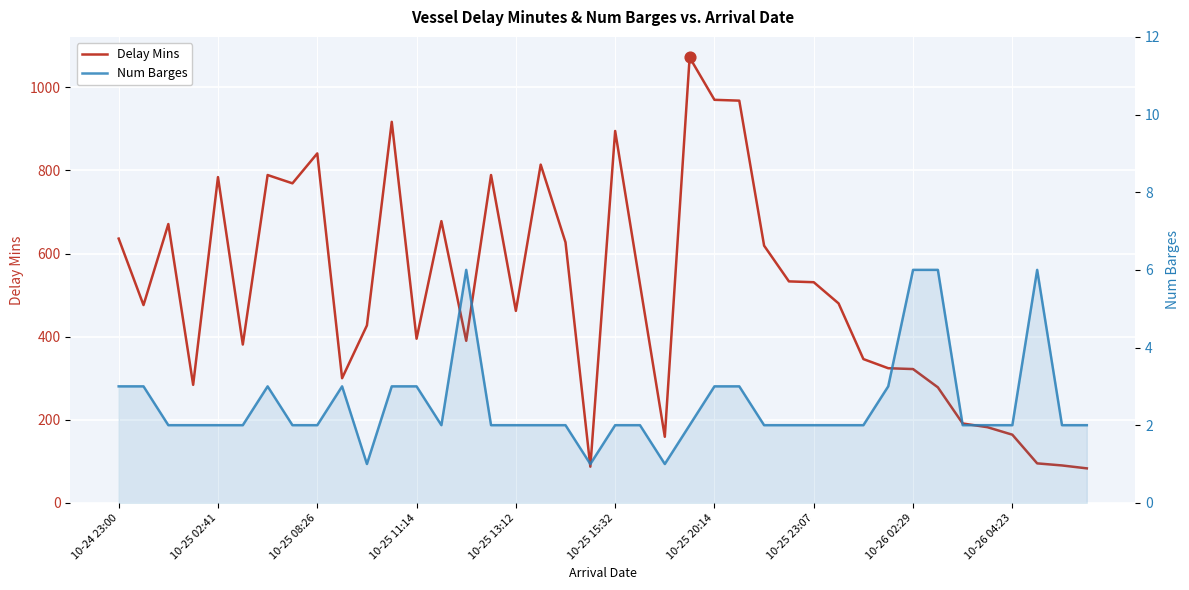

At which category is the sum across all series the highest?

23